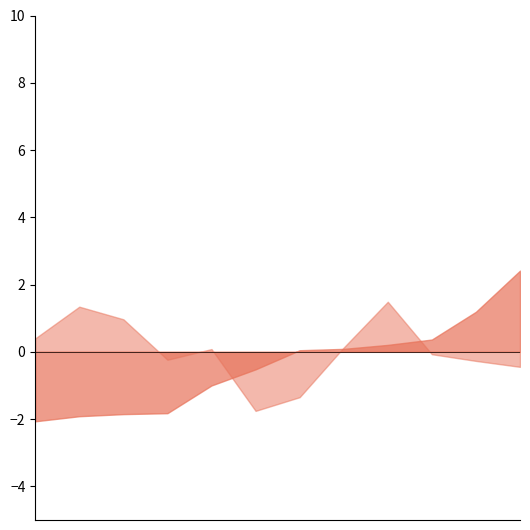

What is the maximum value shown in the chart?

2.4